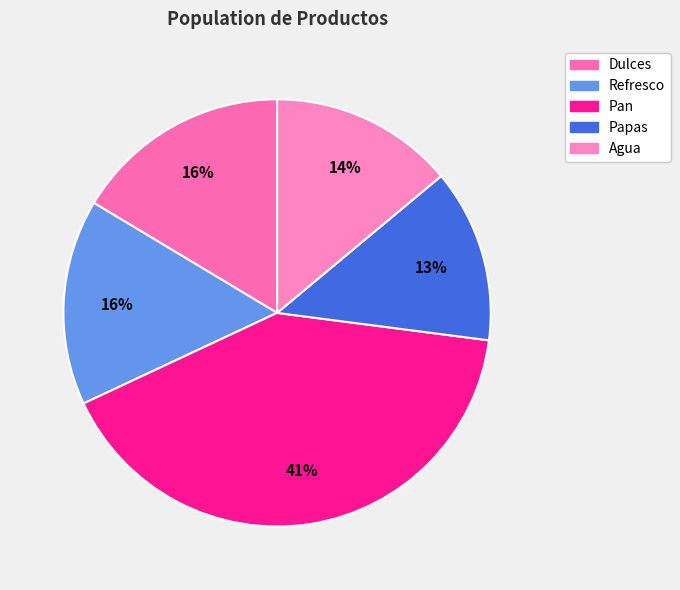

To the nearest percent, what is the average slice percentage?

20%